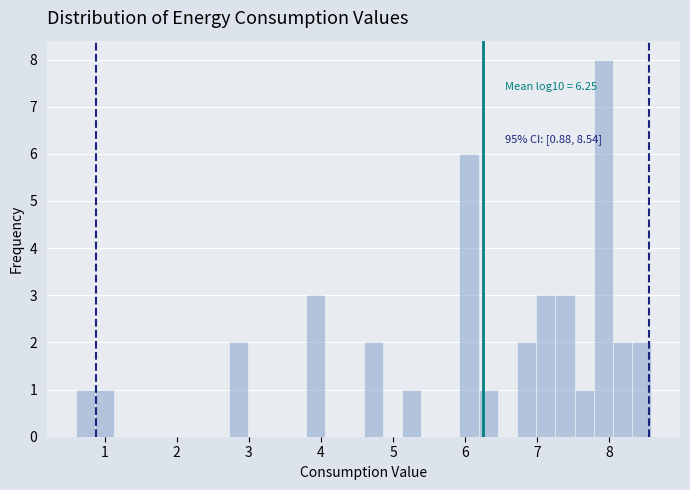

Read against the x-axis, roughly where is the centre of the tallest bar?

7.9